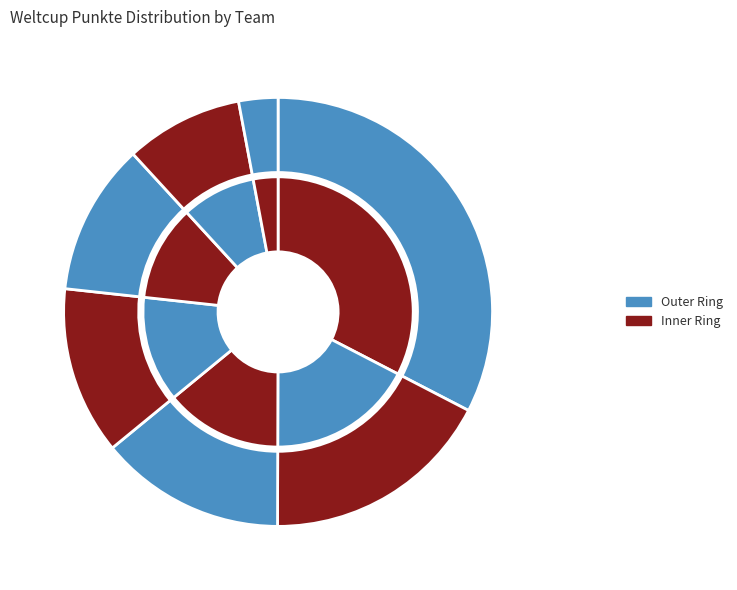

To the nearest percent, what portion does Lea represent?

33%